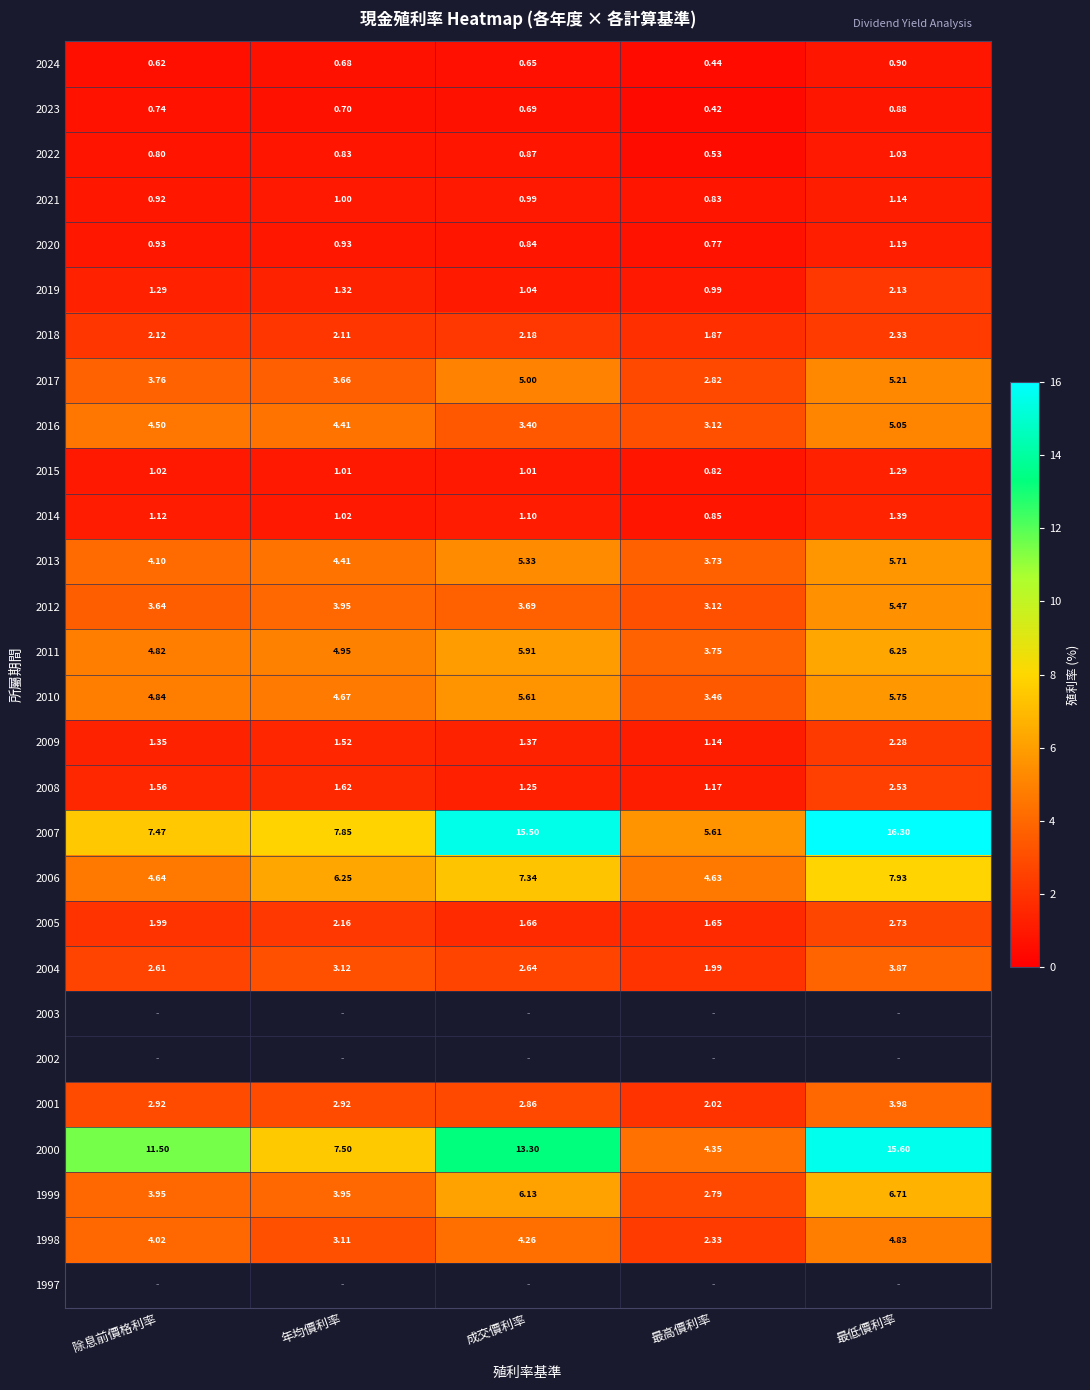

Count the number of categories in the chart.

5